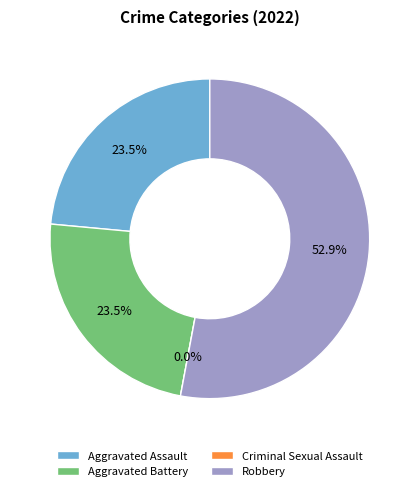

Is there a majority slice in this chart?

Yes